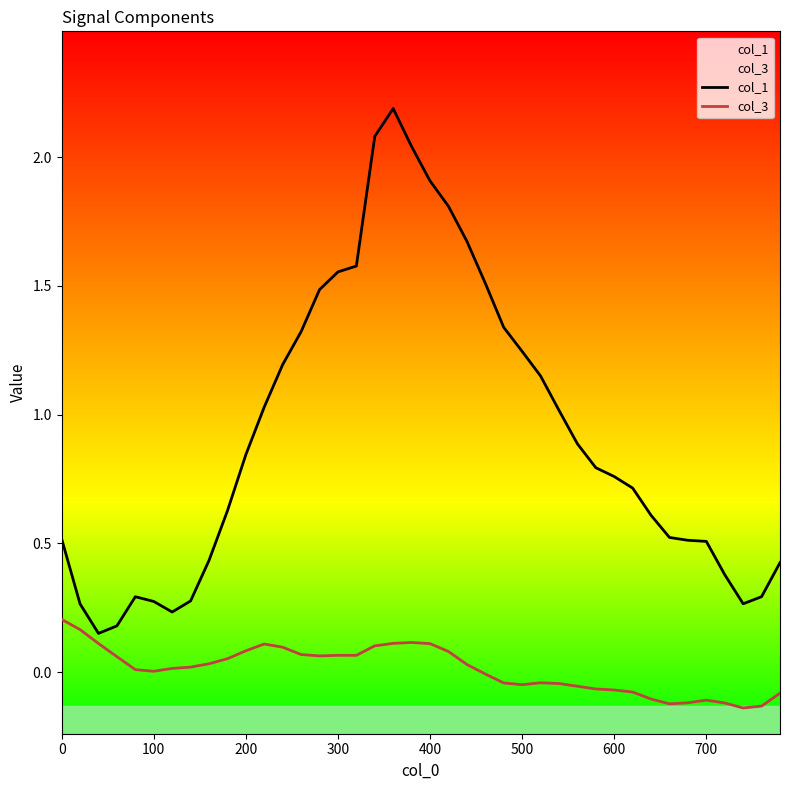

Which series has the largest total across all categories?

col_1